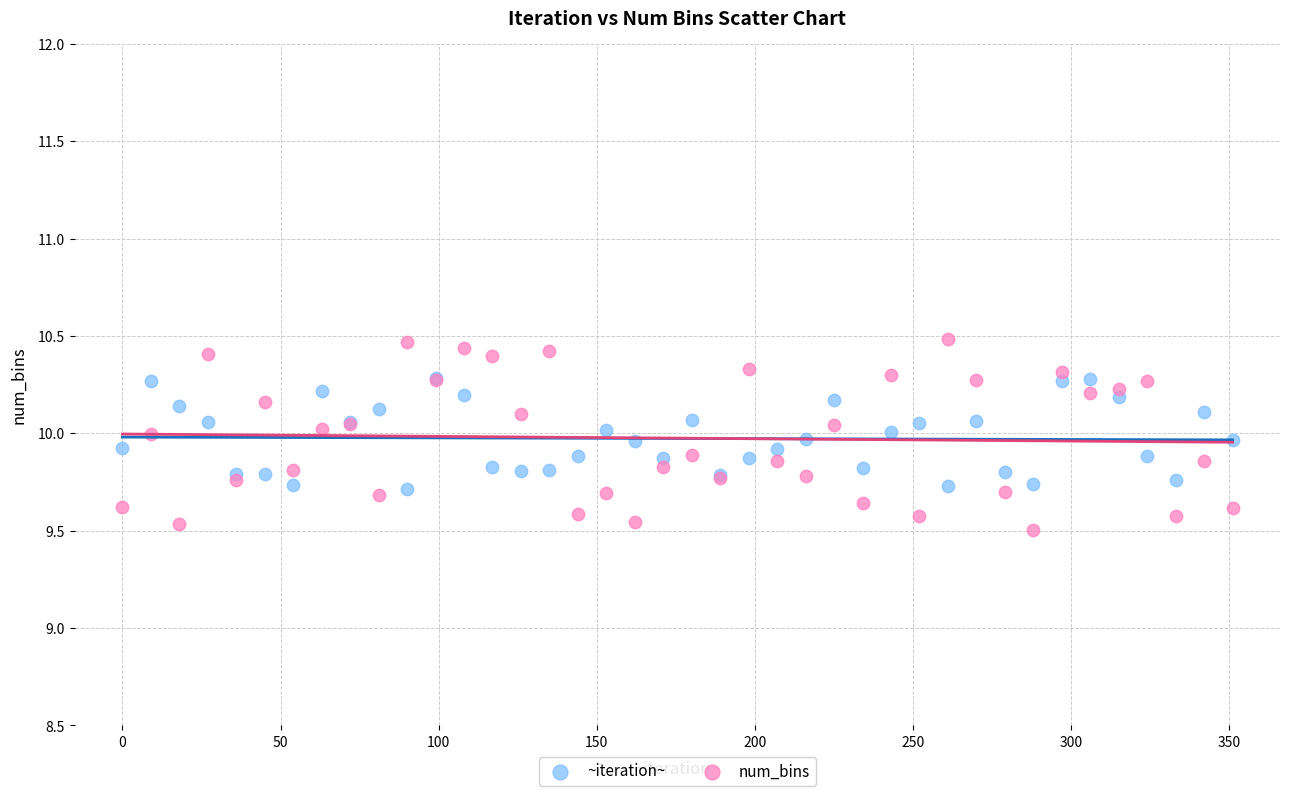

What are all the series names shown in the legend?

~iteration~, num_bins